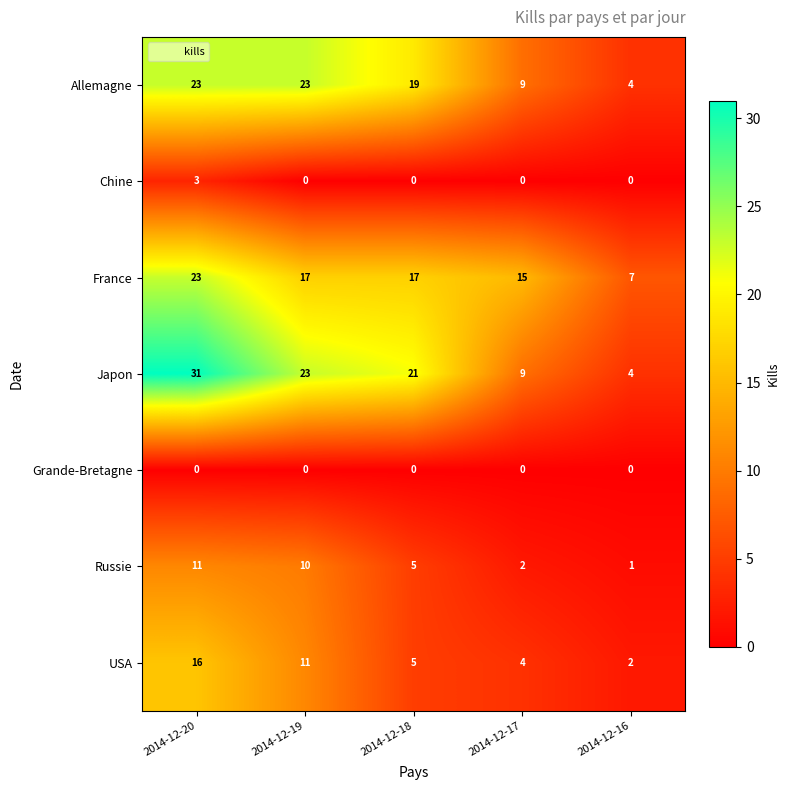

What is the maximum value shown in the chart?

31